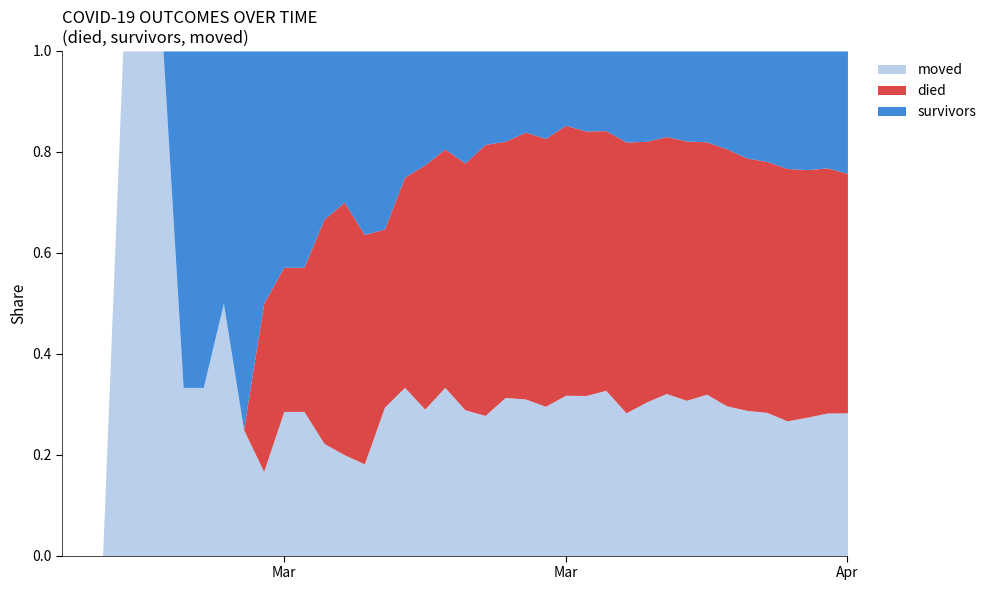

True or false: survivors and died intersect in this chart.

True